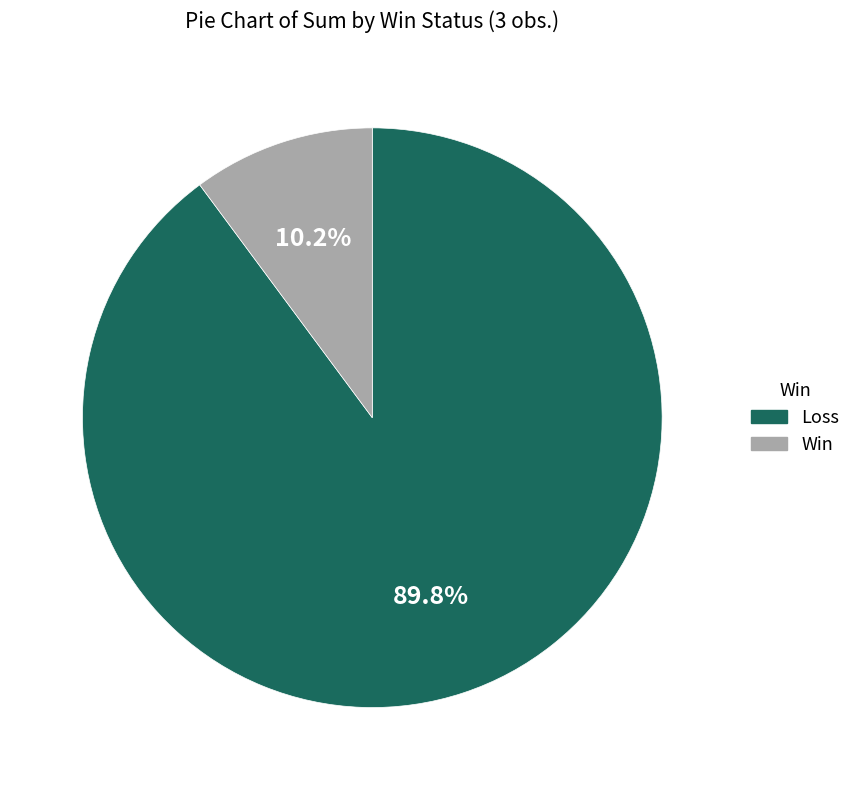

How many slices are in this pie chart?

2